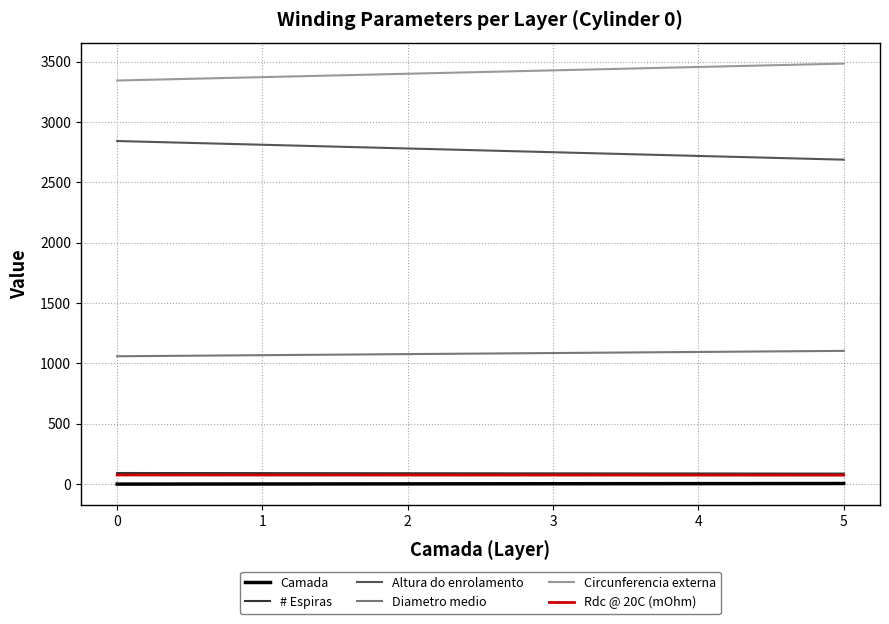

True or false: Rdc @ 20C (mOhm) has a value of 75.3 at 0.

True